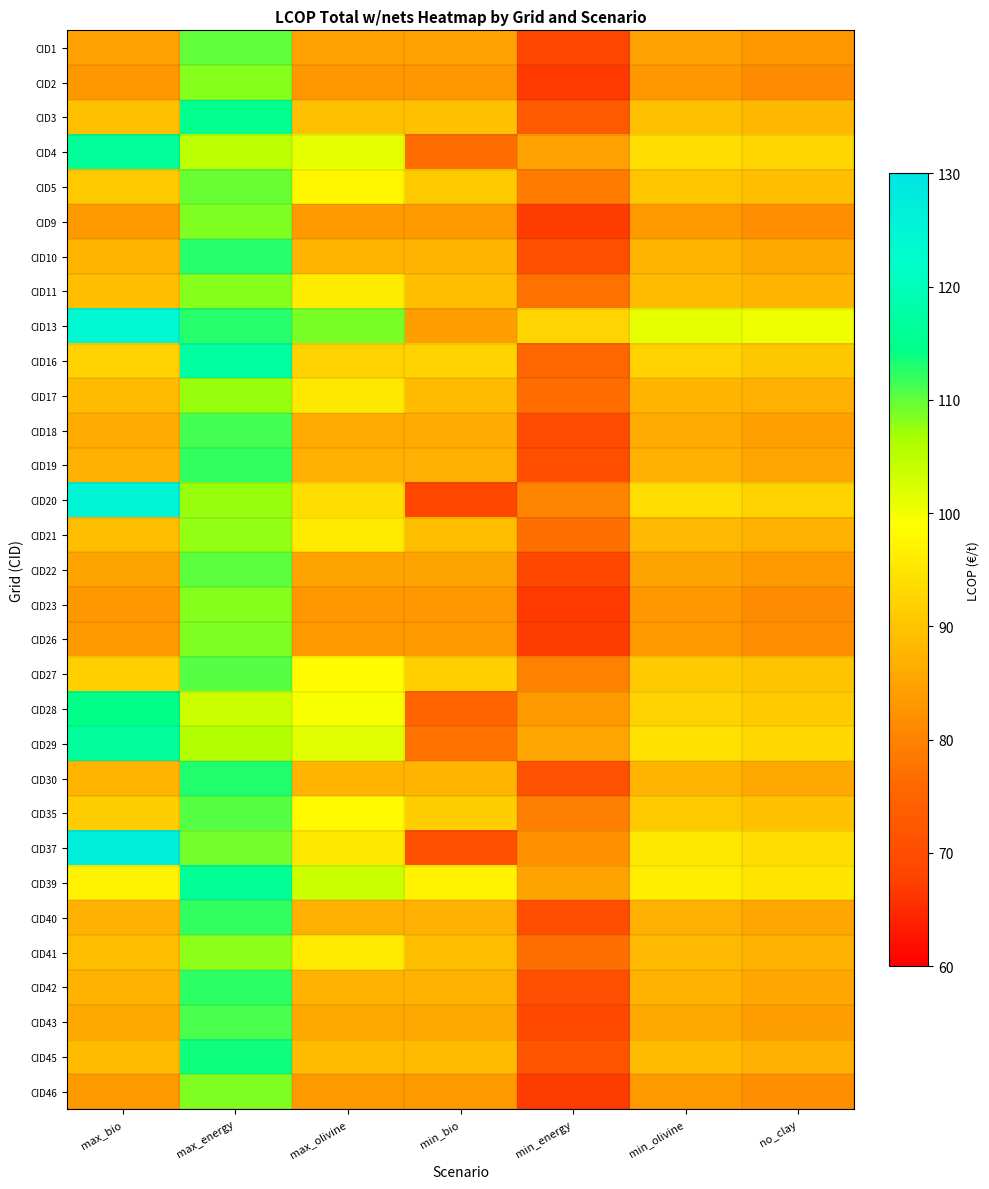

Rank the series by their maximum value, from lowest to highest.

CID17, CID21, CID41, CID11, CID2, CID23, CID46, CID9, CID26, CID5, CID1, CID22, CID35, CID27, CID43, CID18, CID19, CID40, CID42, CID10, CID30, CID45, CID28, CID3, CID39, CID4, CID29, CID16, CID13, CID20, CID37